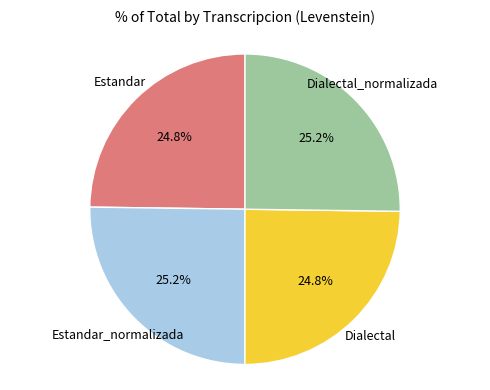

How many segments does this pie chart have?

4